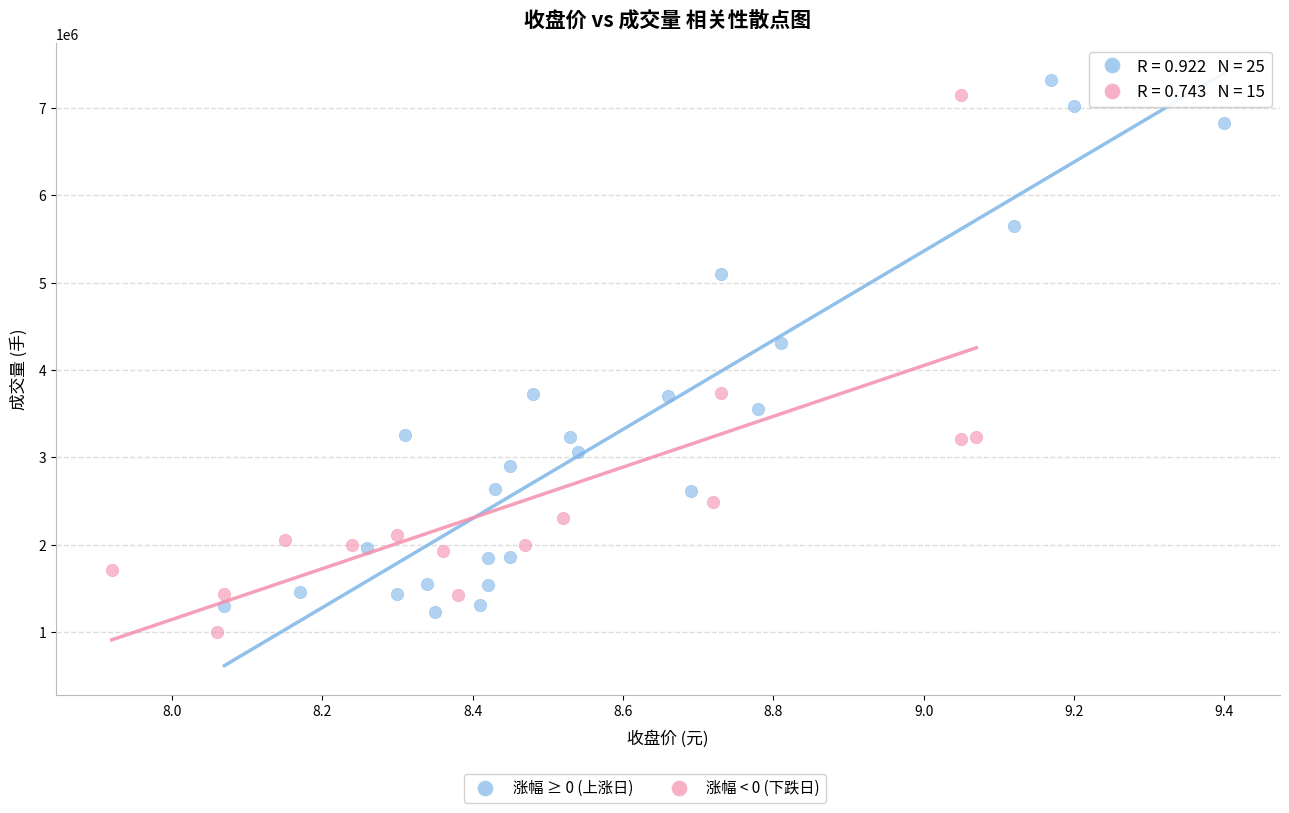

Which series contains the lowest Y value?

涨幅 < 0 (下跌日)